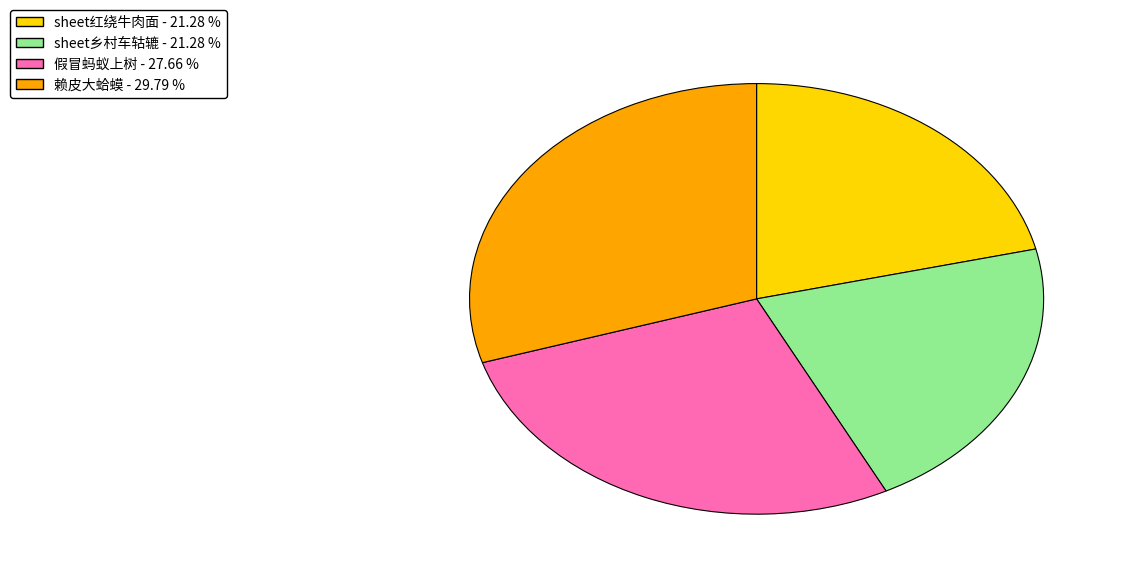

Which slice is the largest?

赖皮大蛤蟆